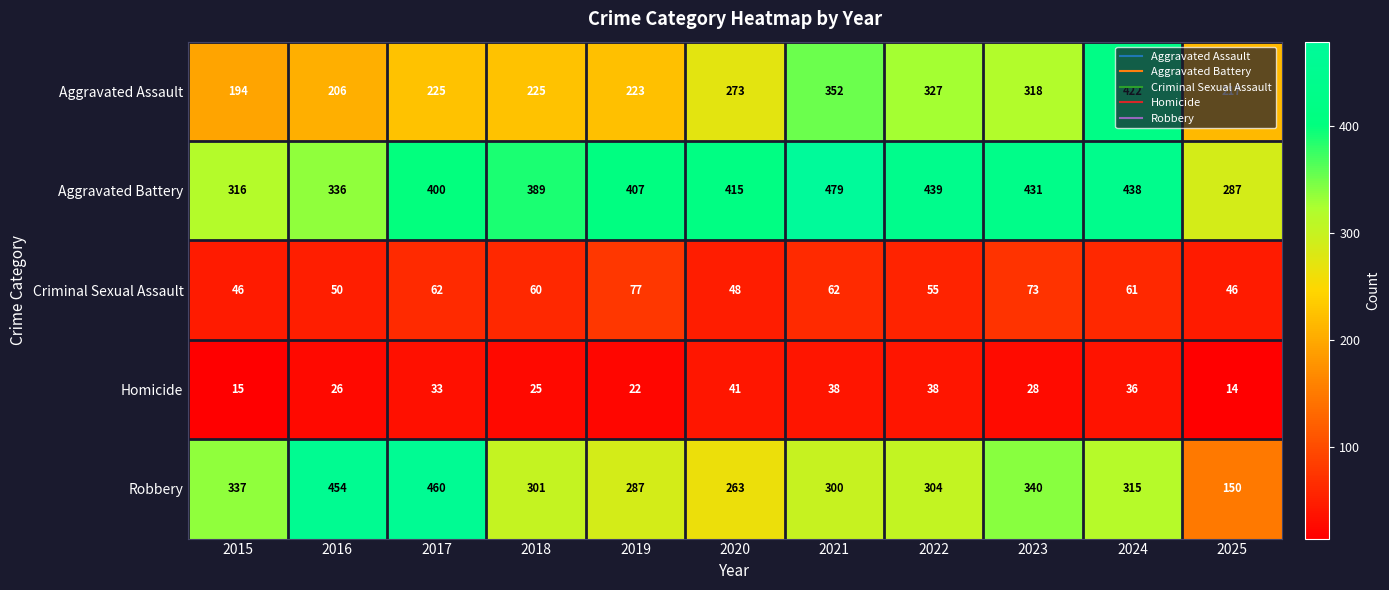

What is the spread (max minus min) of values at 2019?

385